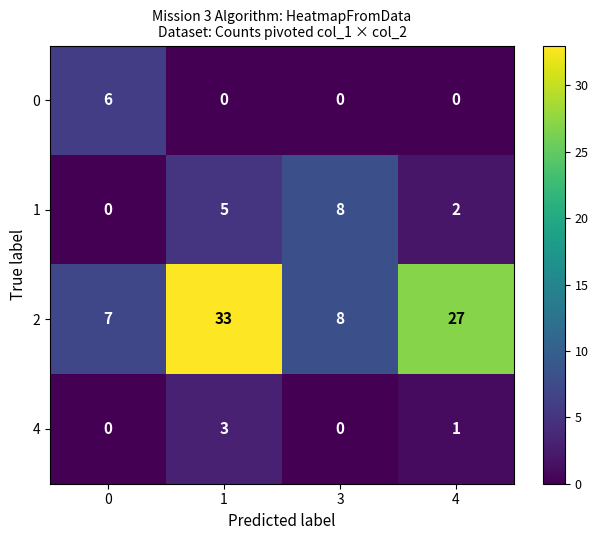

At which category does the chart reach its peak across all series?

1